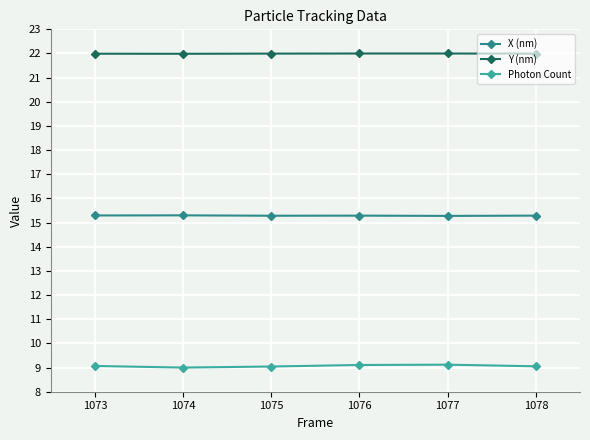

What is the sum of the Y (nm) values at 1076 and 1077?

44.0